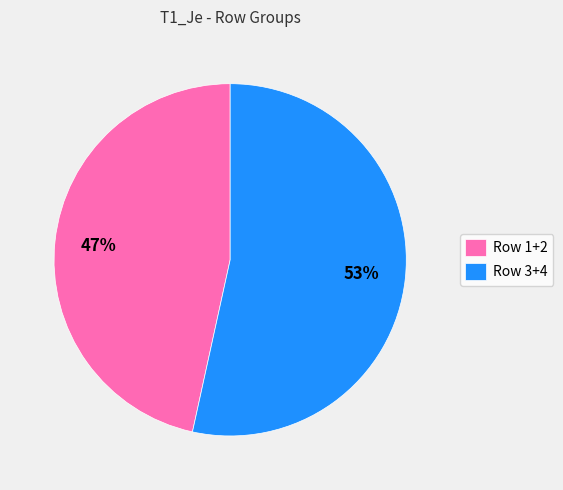

How many segments does this pie chart have?

2